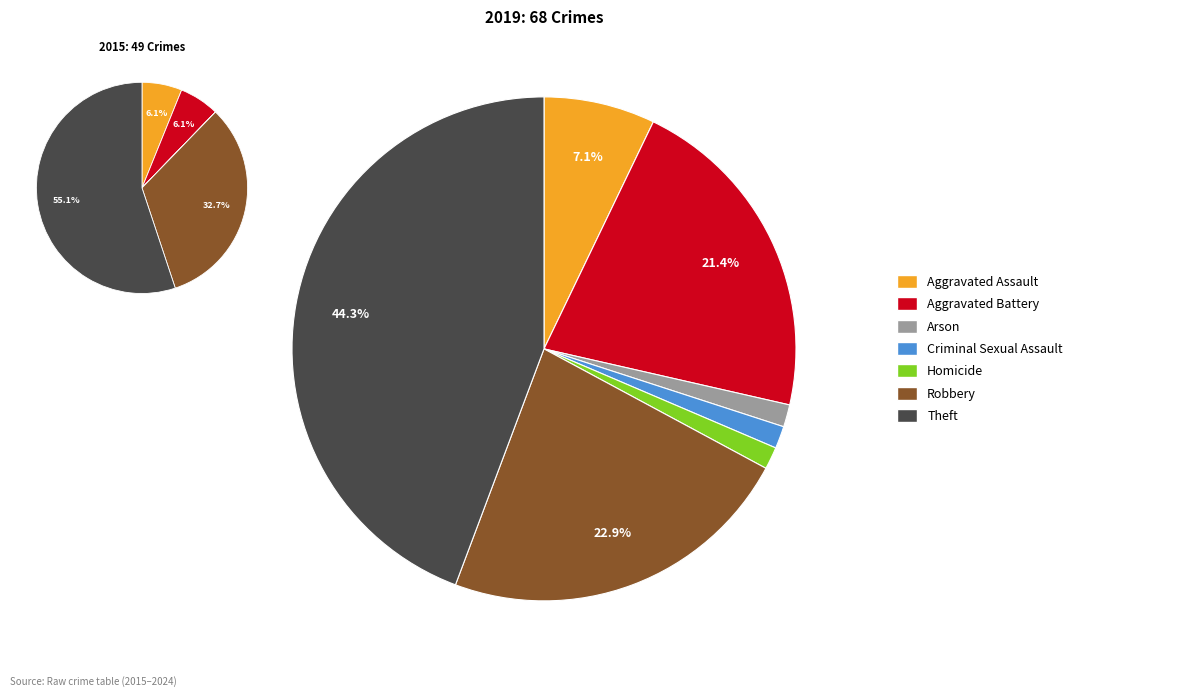

How many slices are in this pie chart?

7